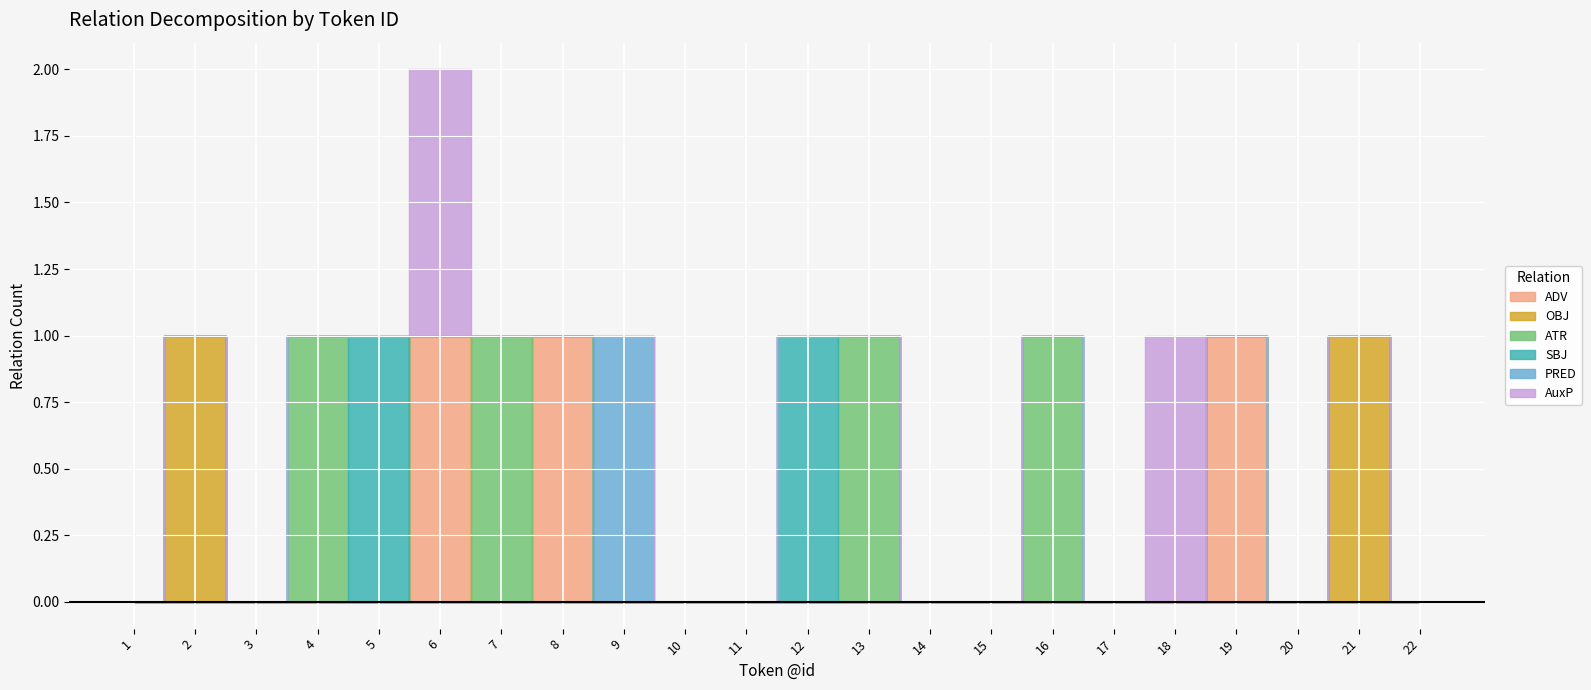

Reading left to right, extract all data points from this chart.

ADV: 0	0	0	0	0	1	0	1	0	0	0	0	0	0	0	0	0	0	1	0	0	0
OBJ: 0	1	0	0	0	0	0	0	0	0	0	0	0	0	0	0	0	0	0	0	1	0
ATR: 0	0	0	1	0	0	1	0	0	0	0	0	1	0	0	1	0	0	0	0	0	0
SBJ: 0	0	0	0	1	0	0	0	0	0	0	1	0	0	0	0	0	0	0	0	0	0
PRED: 0	0	0	0	0	0	0	0	1	0	0	0	0	0	0	0	0	0	0	0	0	0
AuxP: 0	0	0	0	0	1	0	0	0	0	0	0	0	0	0	0	0	1	0	0	0	0